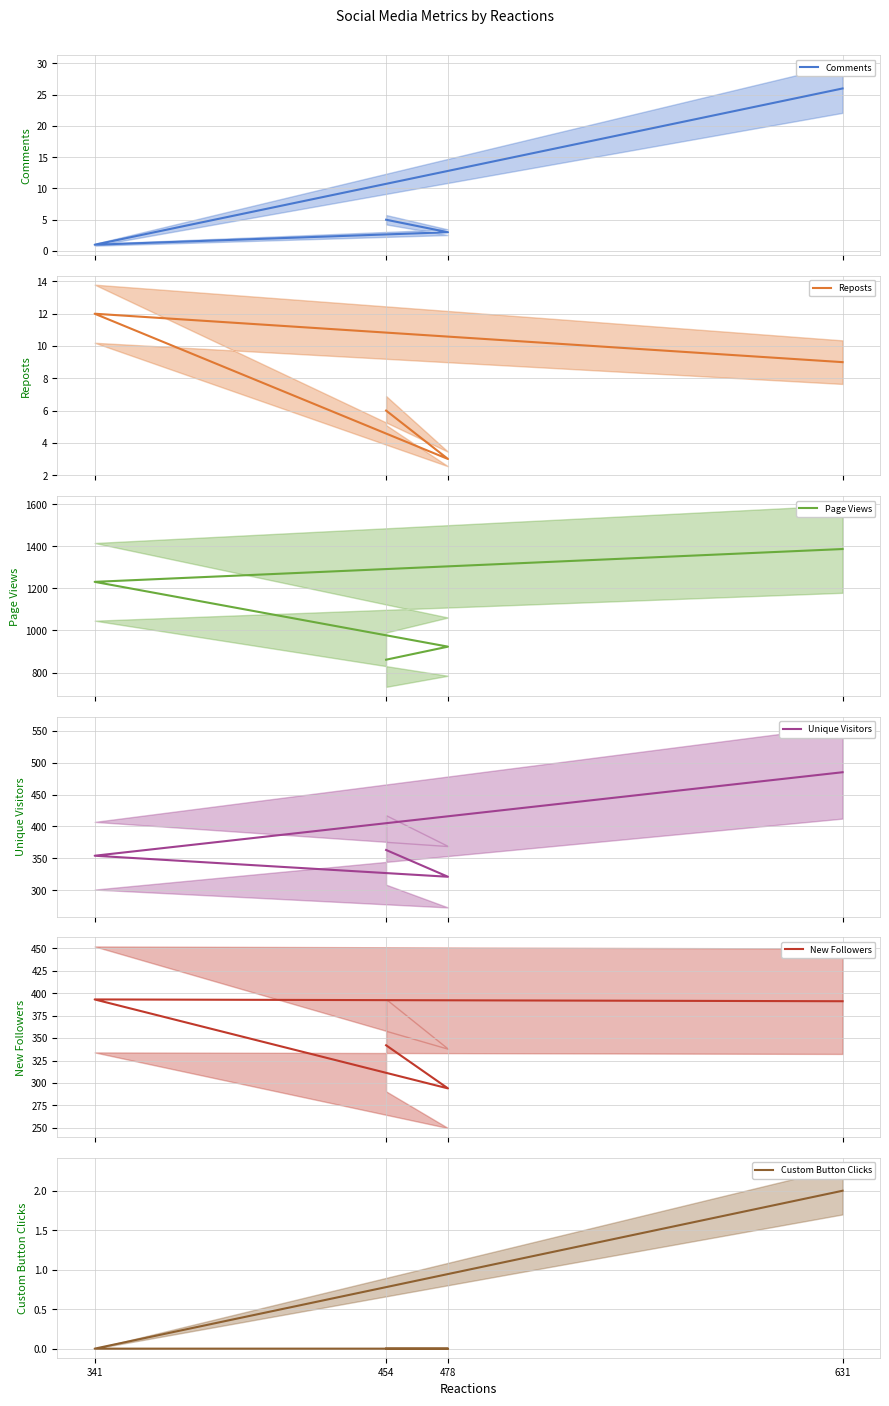

At which category does Reposts reach its first local valley?

478